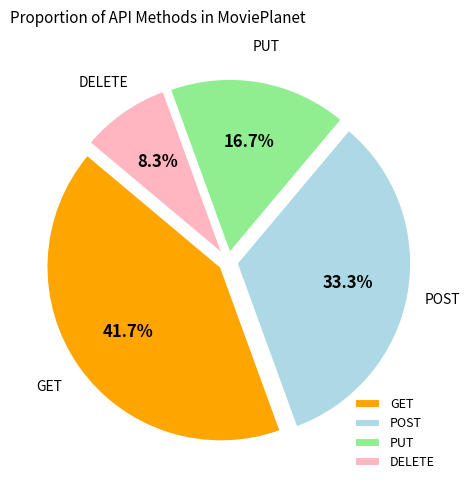

To the nearest percent, what is the combined percentage of GET and PUT?

58%